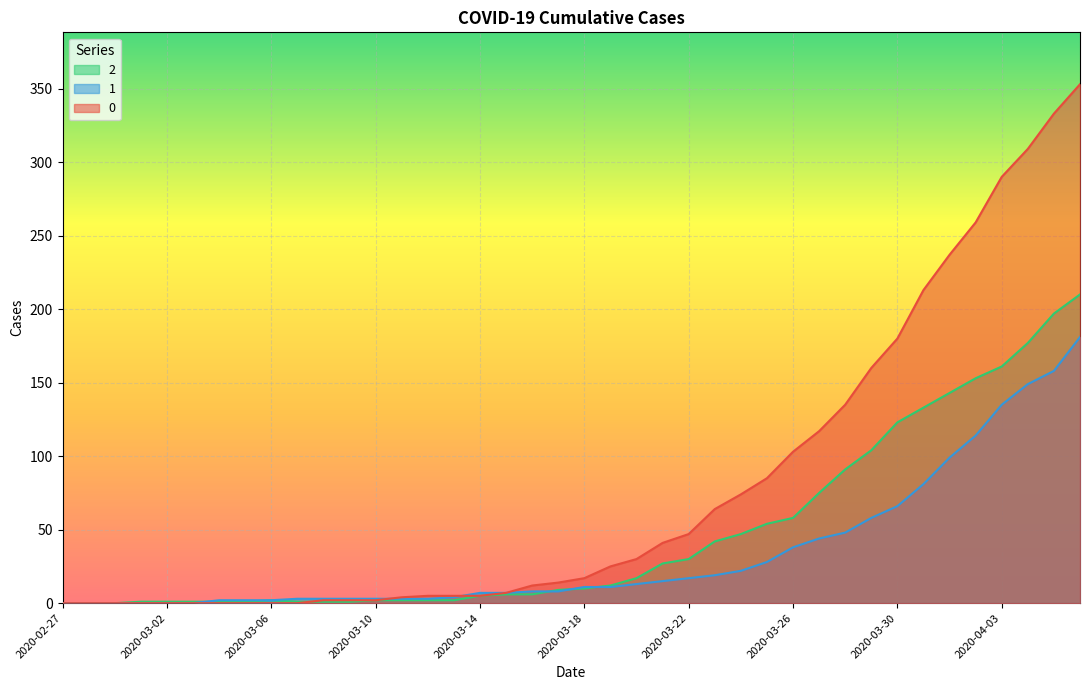

What is the label of the 7th point from the right?

2020-03-31